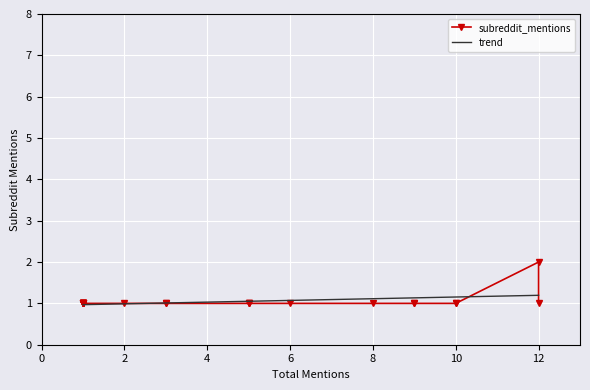

What is the highest value of the trend series?

1.2